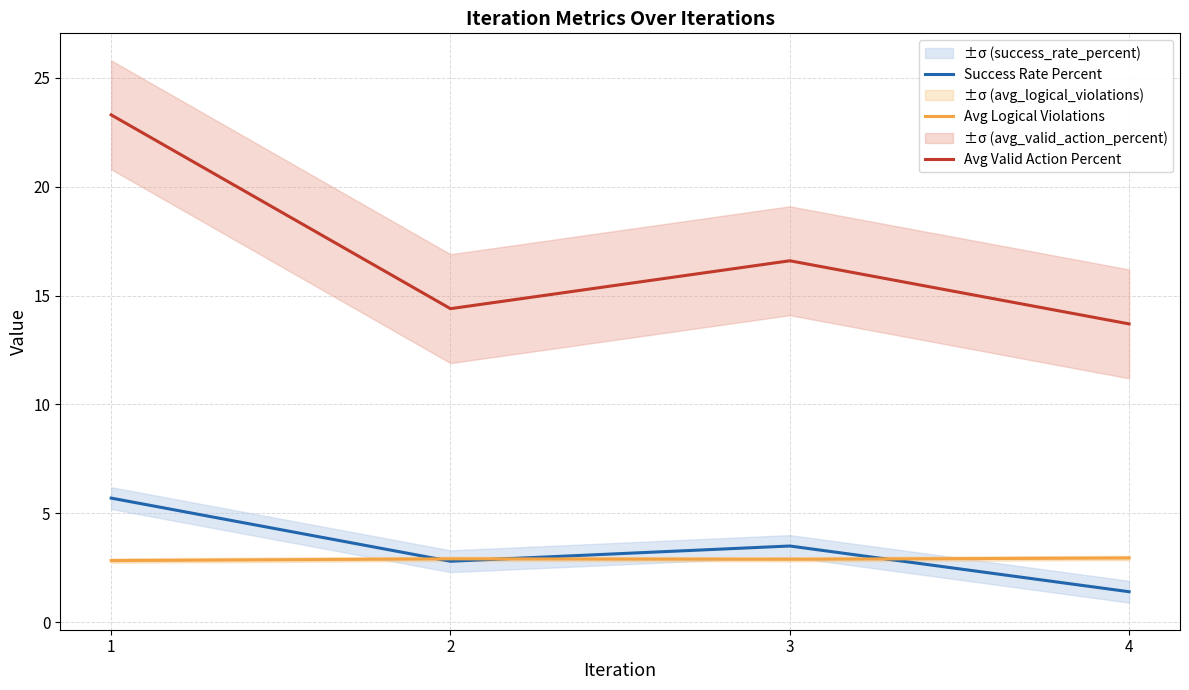

Rank the categories by Avg Logical Violations value from highest to lowest.

4, 2, 3, 1